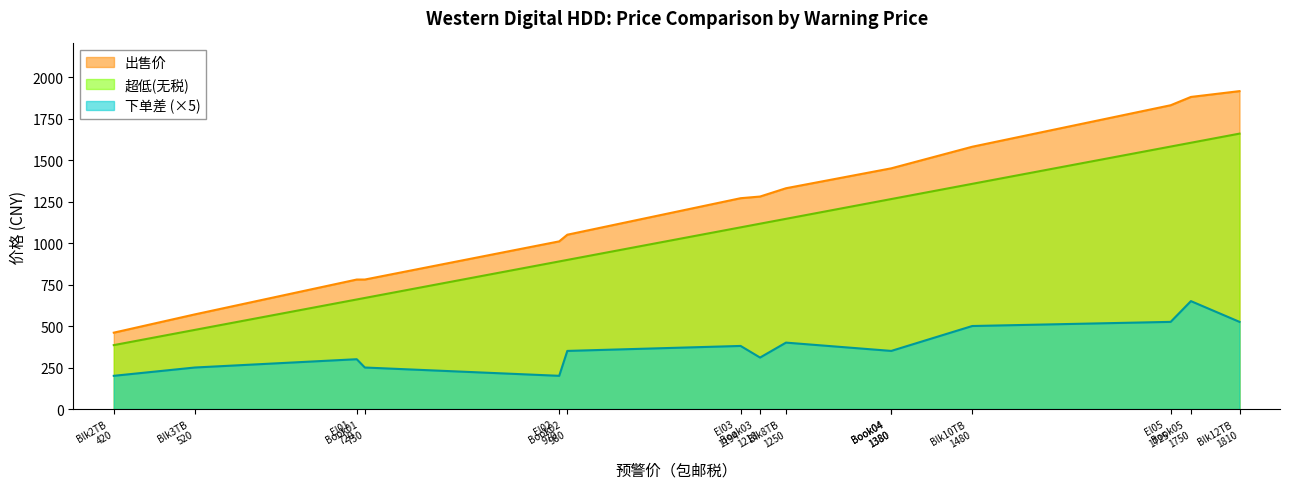

Between Book02 and Book03, which series saw the biggest shift?

出售价